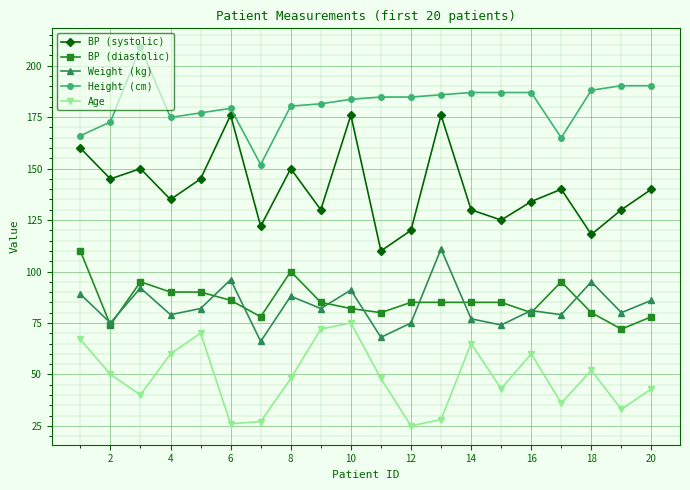

Reading right to left, what are all the values shown in this chart?

BP (systolic): 140.0	130.0	118.0	140.0	134.0	125.0	130.0	176.0	120.0	110.0	176.0	130.0	150.0	122.0	176.0	145.0	135.0	150.0	145.0	160.0
BP (diastolic): 78.0	72.0	80.0	95.0	80.0	85.0	85.0	85.0	85.0	80.0	82.0	85.0	100.0	78.0	86.0	90.0	90.0	95.0	74.0	110.0
Weight (kg): 86.0	80.0	95.0	79.0	81.0	74.0	77.0	111.0	75.0	68.0	91.0	82.0	88.0	66.0	96.0	82.0	79.0	92.0	75.0	89.0
Height (cm): 190.3	190.3	188.1	165.0	187.0	187.0	187.0	185.9	184.8	184.8	183.7	181.5	180.4	152.0	179.3	177.1	174.9	209.0	172.7	166.0
Age: 43.0	33.0	52.0	36.0	60.0	43.0	65.0	28.0	25.0	48.0	75.0	72.0	48.0	27.0	26.0	70.0	60.0	40.0	50.0	67.0